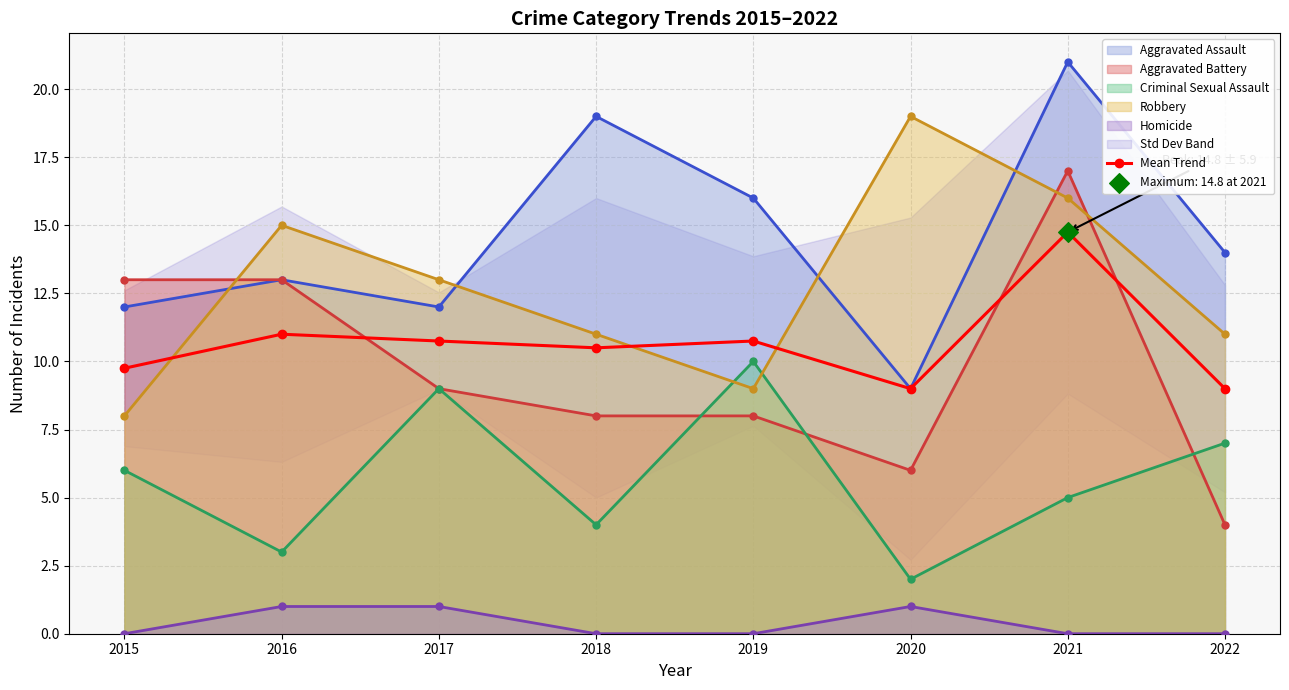

Which has a higher value, 2015 or 2020?

2015